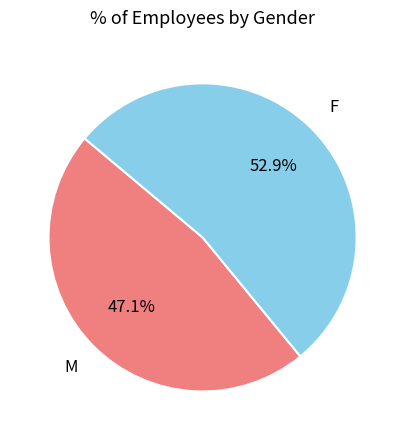

Is there any slice that represents more than half of the pie?

Yes